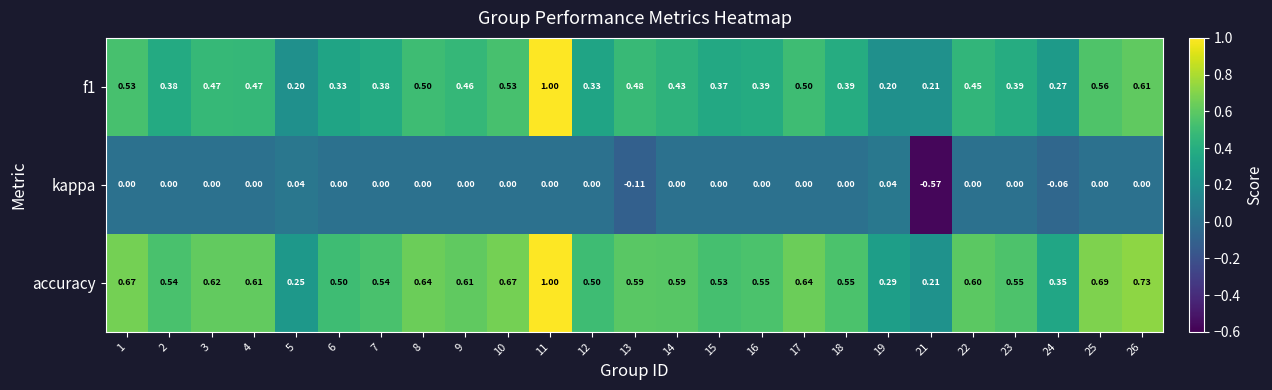

Which category has the highest value across all series?

11